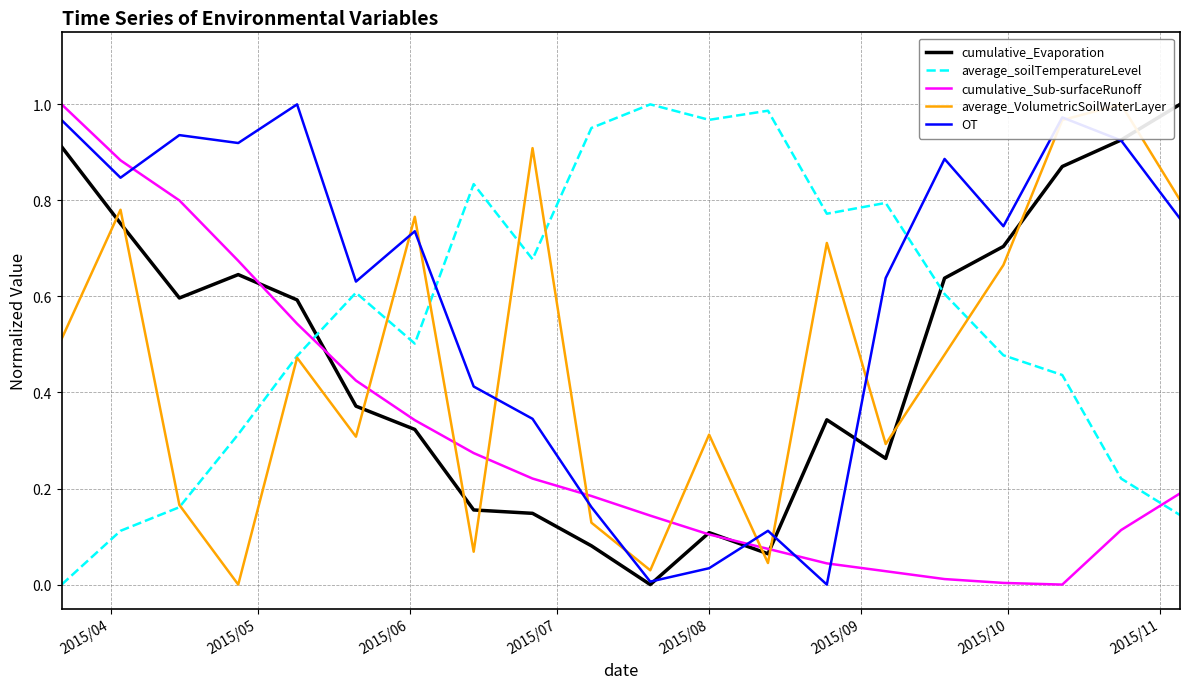

Which series ends up on top after the final intersection of average_soilTemperatureLevel and OT?

OT